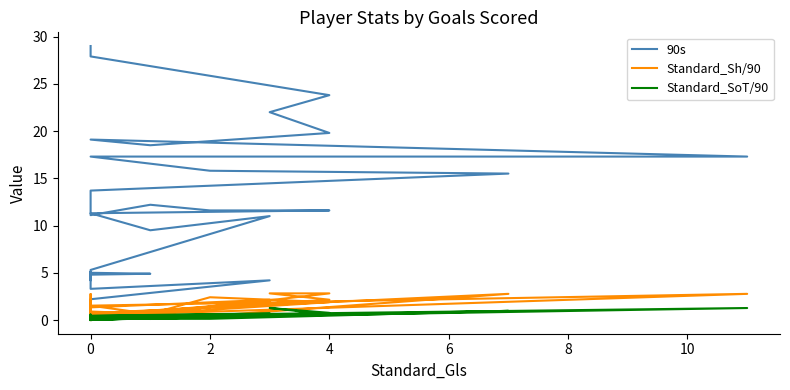

Reading right to left, list all the values displayed in this chart.

90s: 2.2	4.2	3.3	4.0	4.4	4.8	4.9	5.0	5.1	4.2	5.3	11.0	9.5	11.3	11.6	11.6	12.2	11.1	13.7	15.5	15.8	17.3	17.3	19.1	18.5	19.8	22.0	23.8	27.9	29.0
Standard_Sh/90: 1.3	2.1	0.0	0.0	2.8	0.4	0.8	0.0	2.1	0.5	0.4	2.0	0.7	0.3	1.9	2.4	0.7	0.9	0.7	2.8	0.4	0.5	2.8	1.5	0.7	2.8	2.8	2.1	0.6	0.0
Standard_SoT/90: 0.5	0.7	0.0	0.0	0.5	0.2	0.2	0.0	0.6	0.0	0.0	0.6	0.2	0.1	0.6	0.3	0.3	0.2	0.1	1.0	0.1	0.1	1.3	0.4	0.1	0.8	1.3	0.6	0.1	0.0